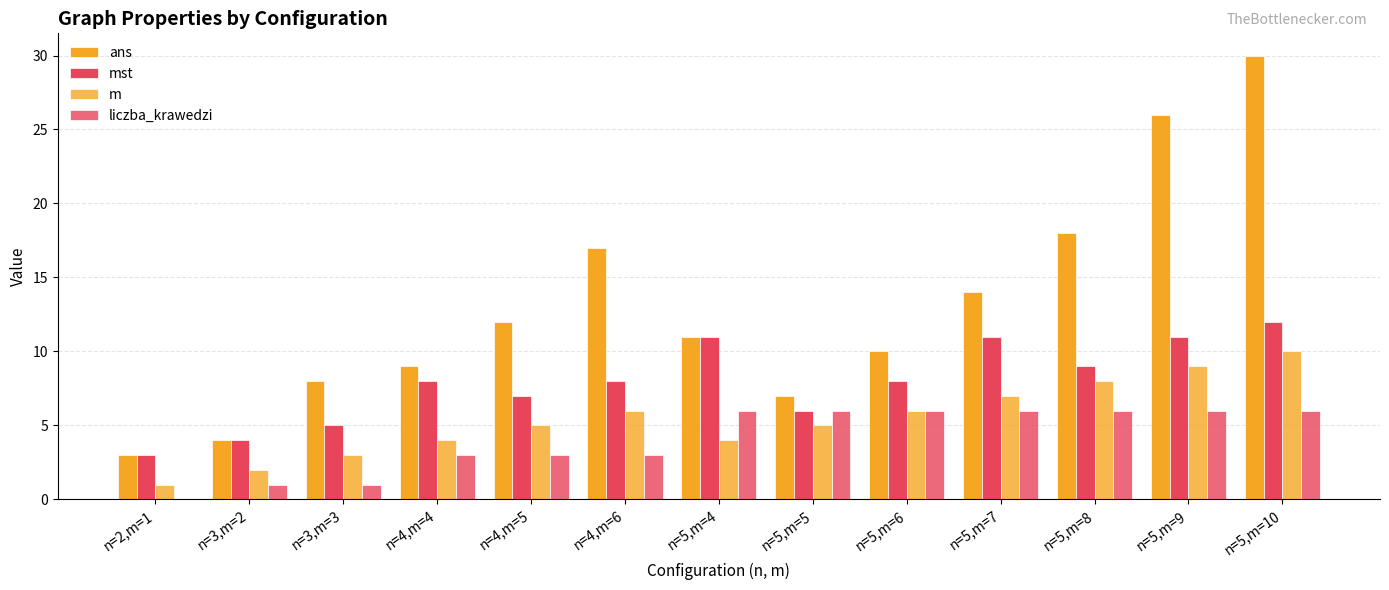

How many groups of bars are there?

13